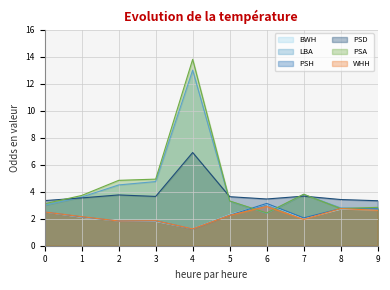

What is the spread (max minus min) of values at 2?

3.0